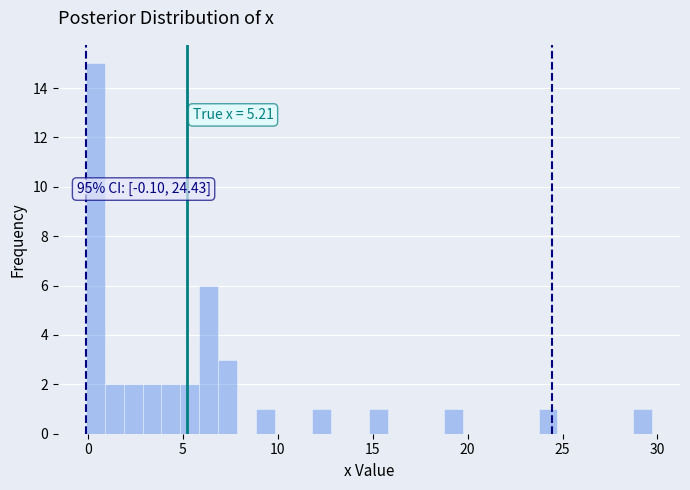

Read against the x-axis, roughly where is the centre of the tallest bar?

0.5